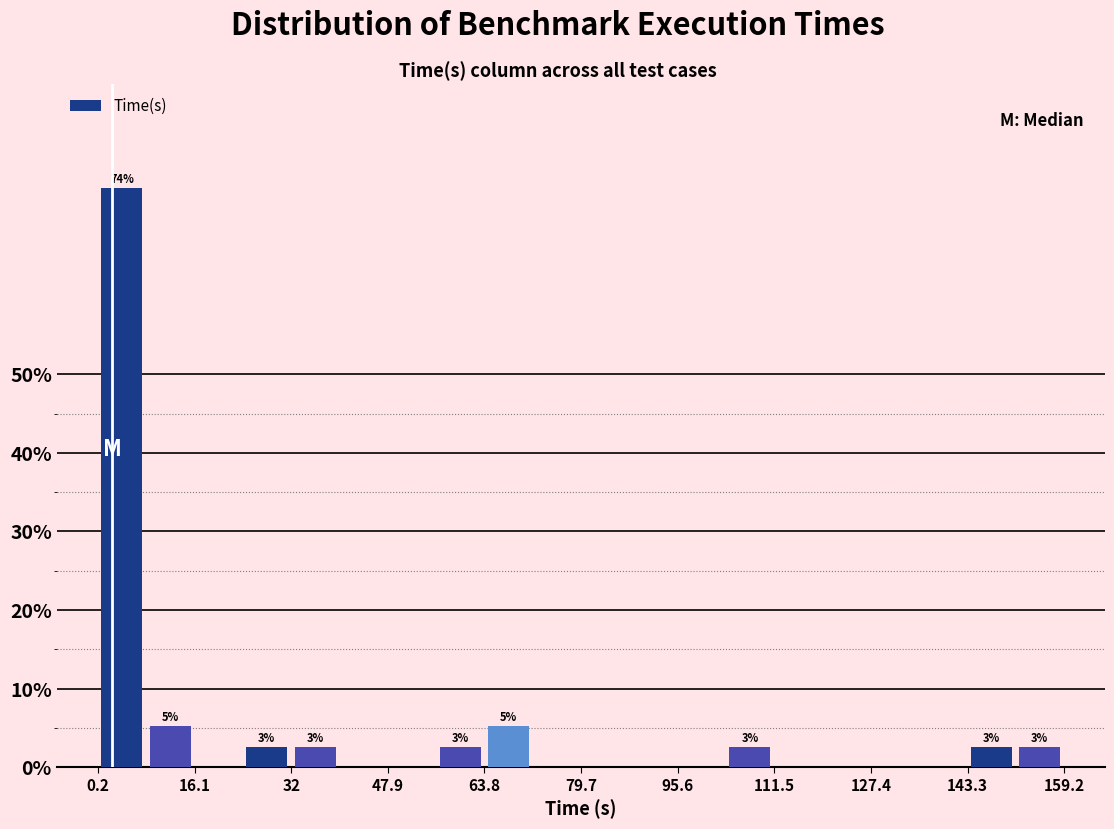

Around what value on the x-axis is the tallest bar? Give the approximate position of its centre, as read against the axis.

4